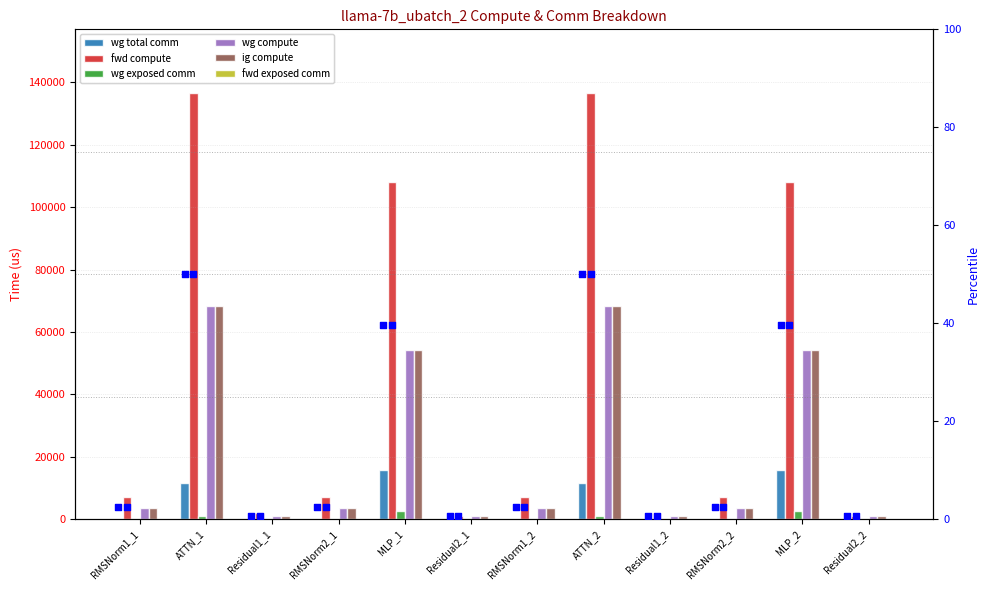

Which series reaches the minimum Y coordinate?

wg total comm